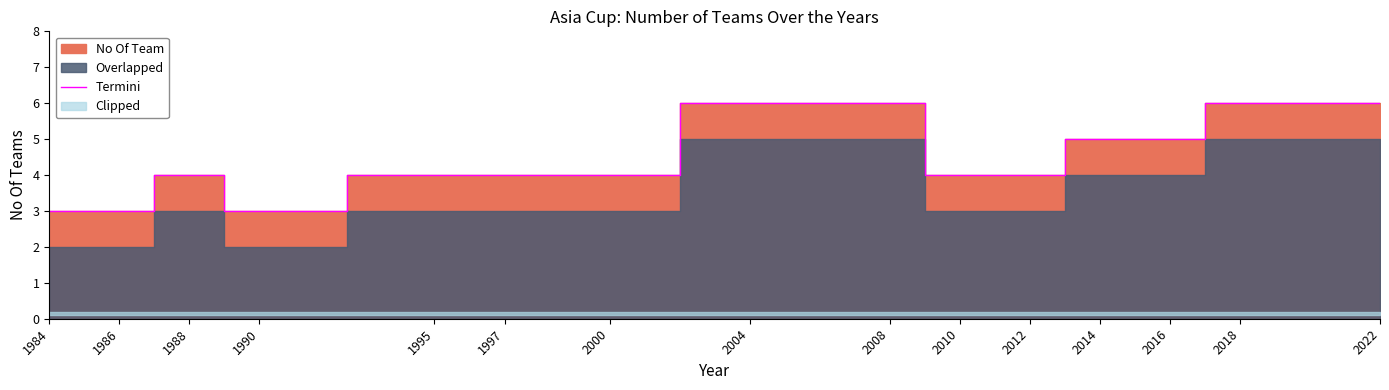

Is it true that Termini equals 3 at 2004?

False